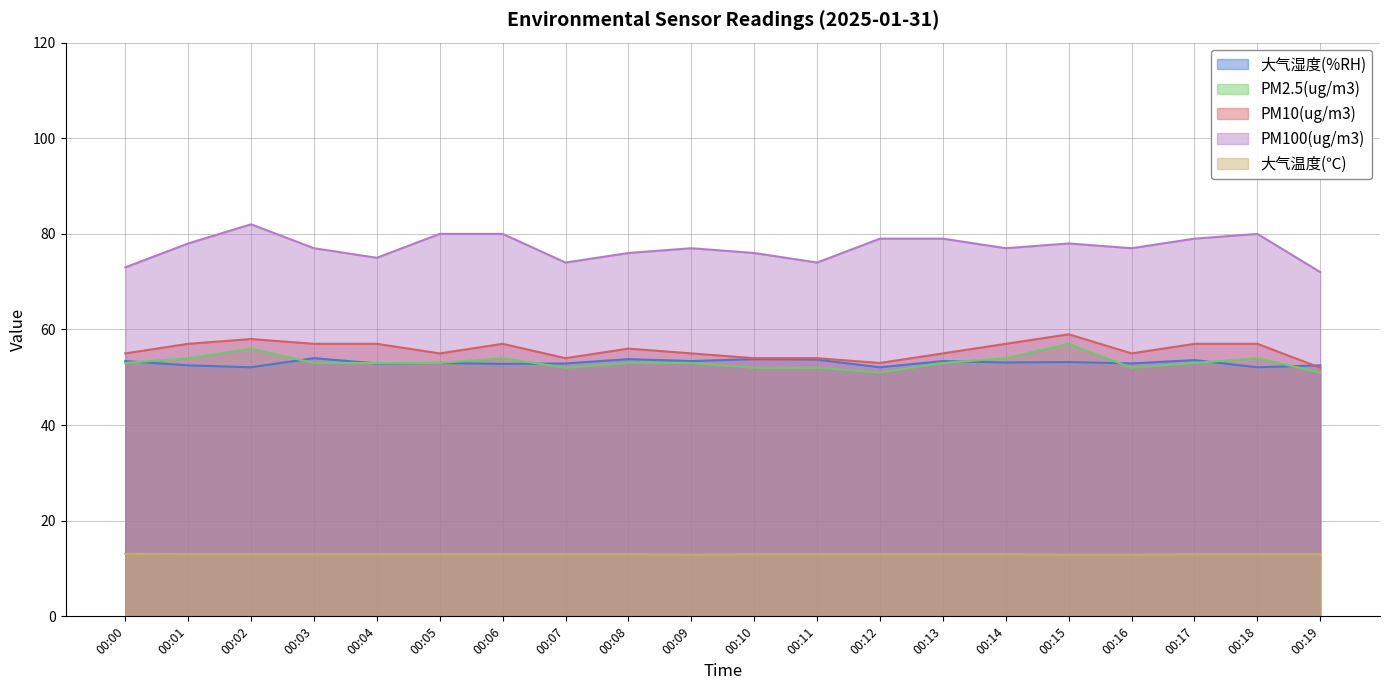

How many data points in 大气温度(℃) are above 13?

1